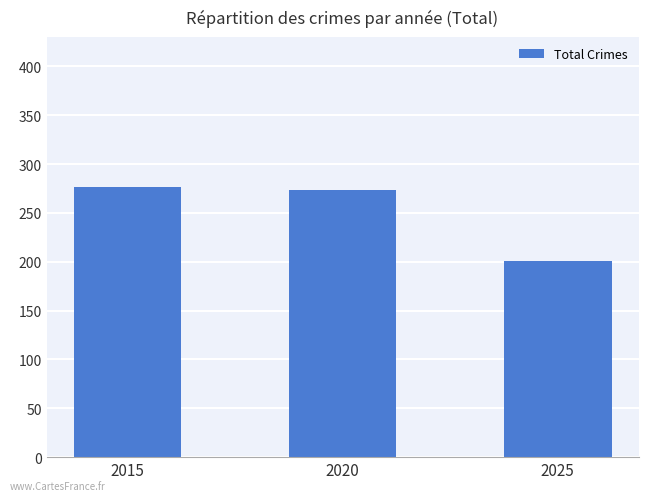

What is the average value?

250